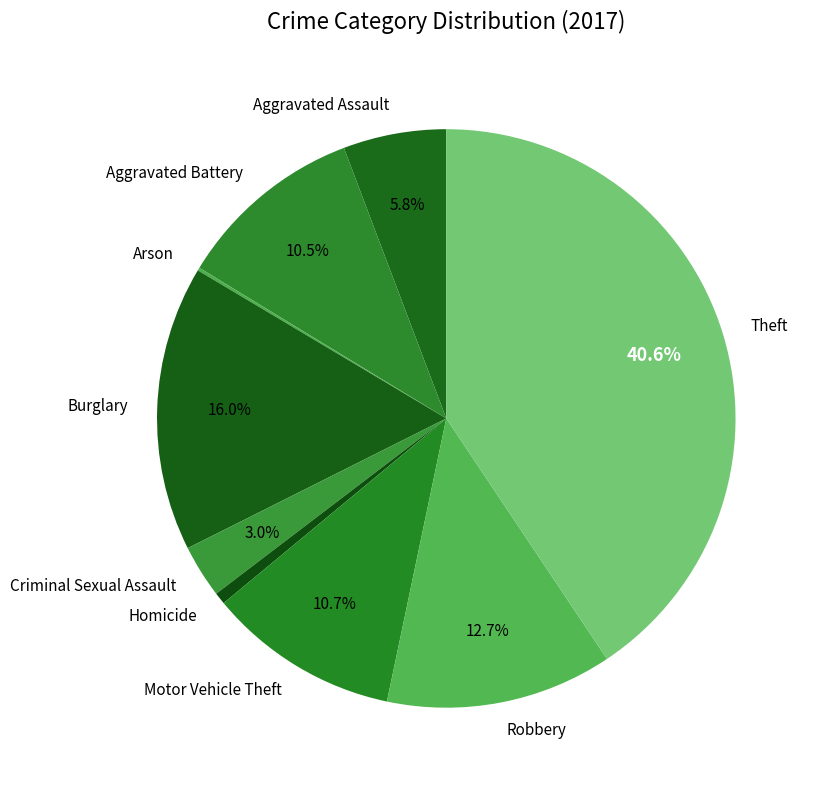

Which slice is the largest?

Theft